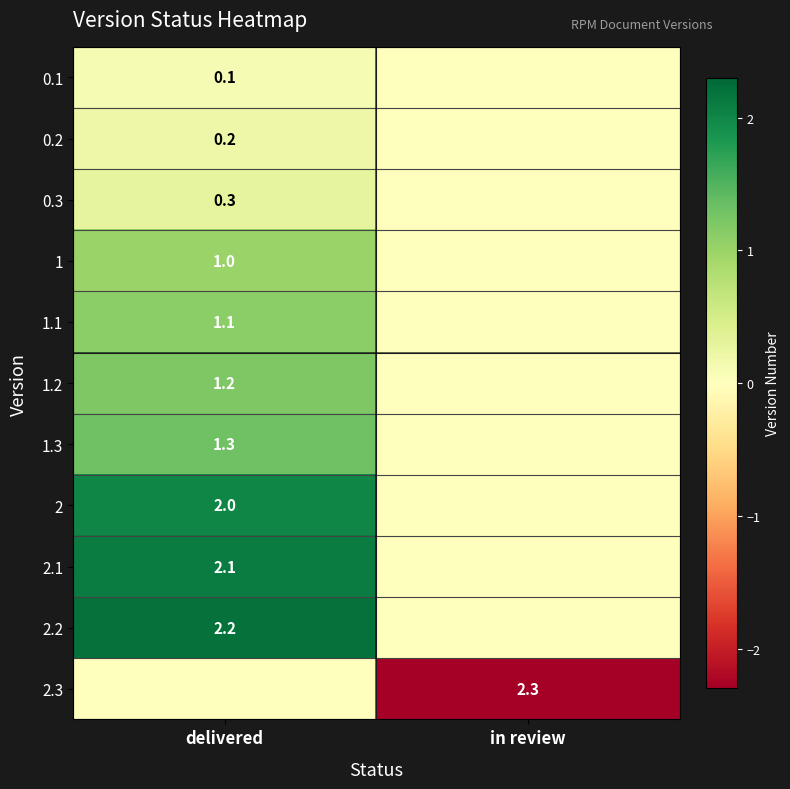

Between in review and delivered, which is larger?

delivered